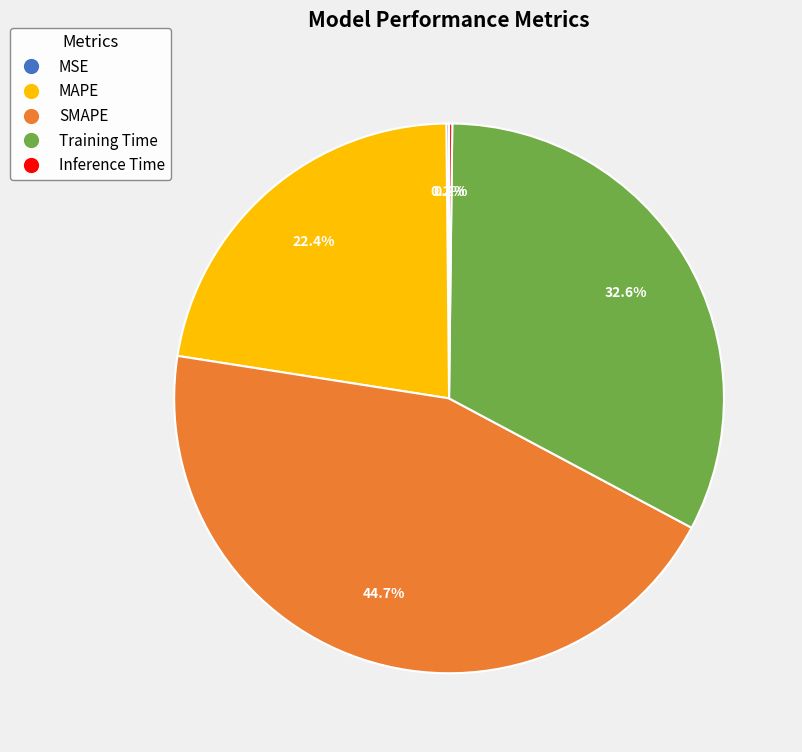

What percentage do MAPE and SMAPE together represent?

67.0%